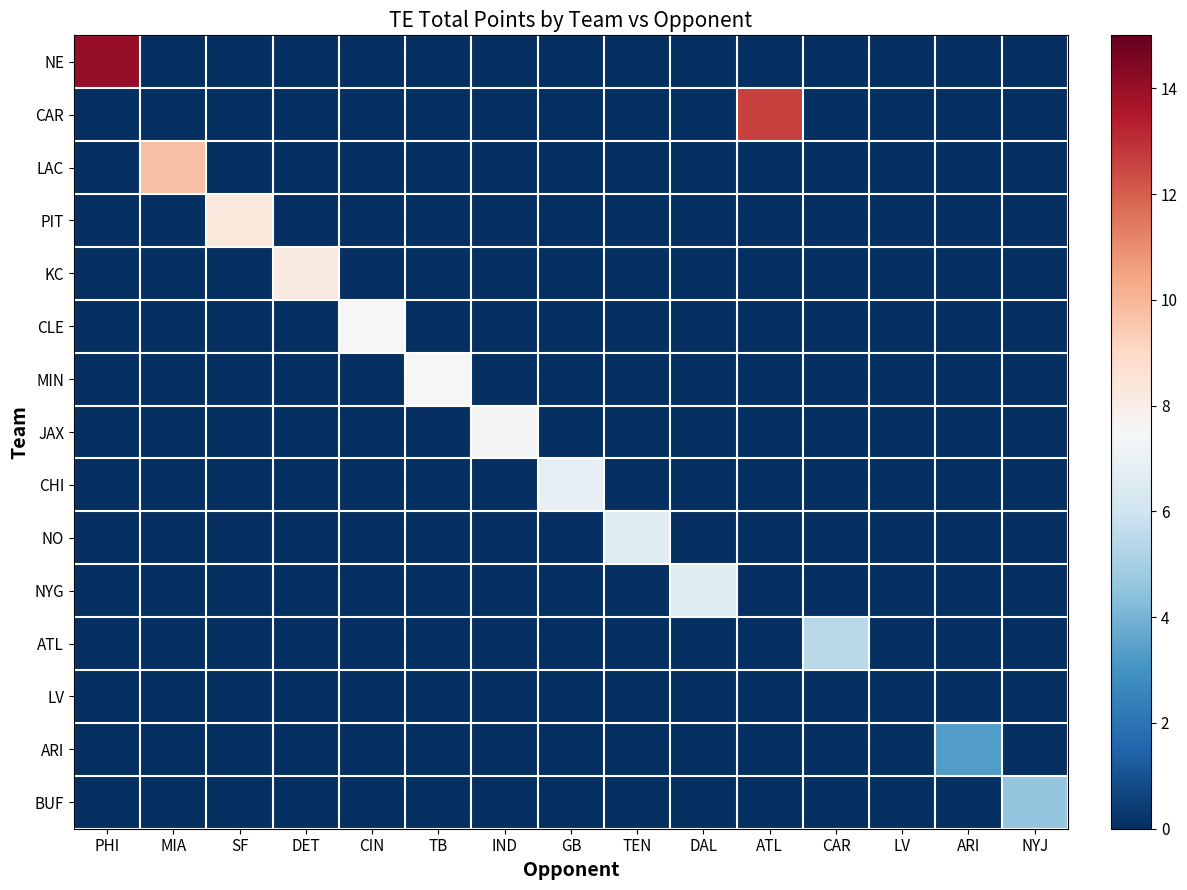

At how many categories does at least one series exceed 9?

3